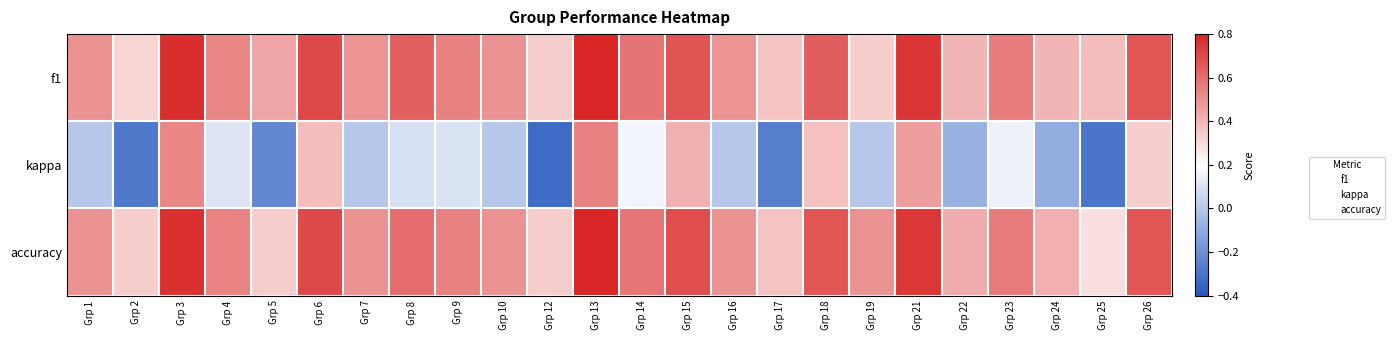

Which has a higher value, Grp 23 or Grp 2?

Grp 23